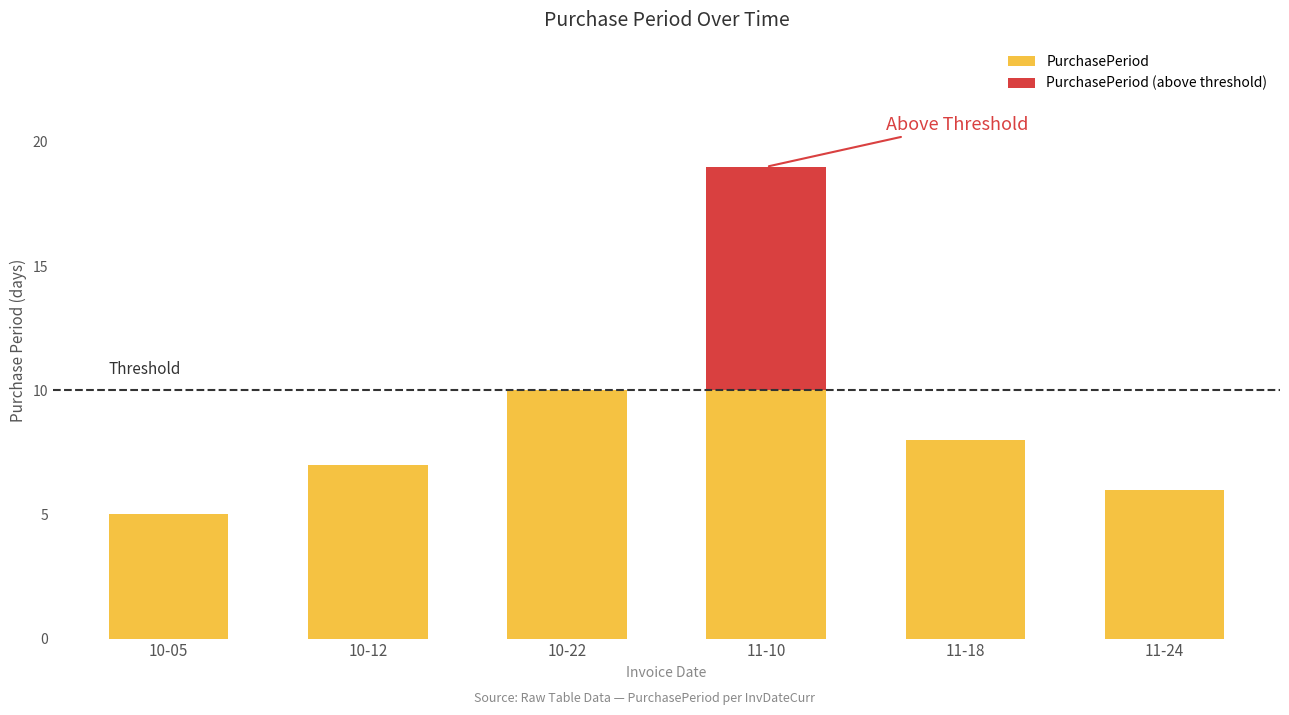

The PurchasePeriod series shows 5 at 10-05. True or false?

True